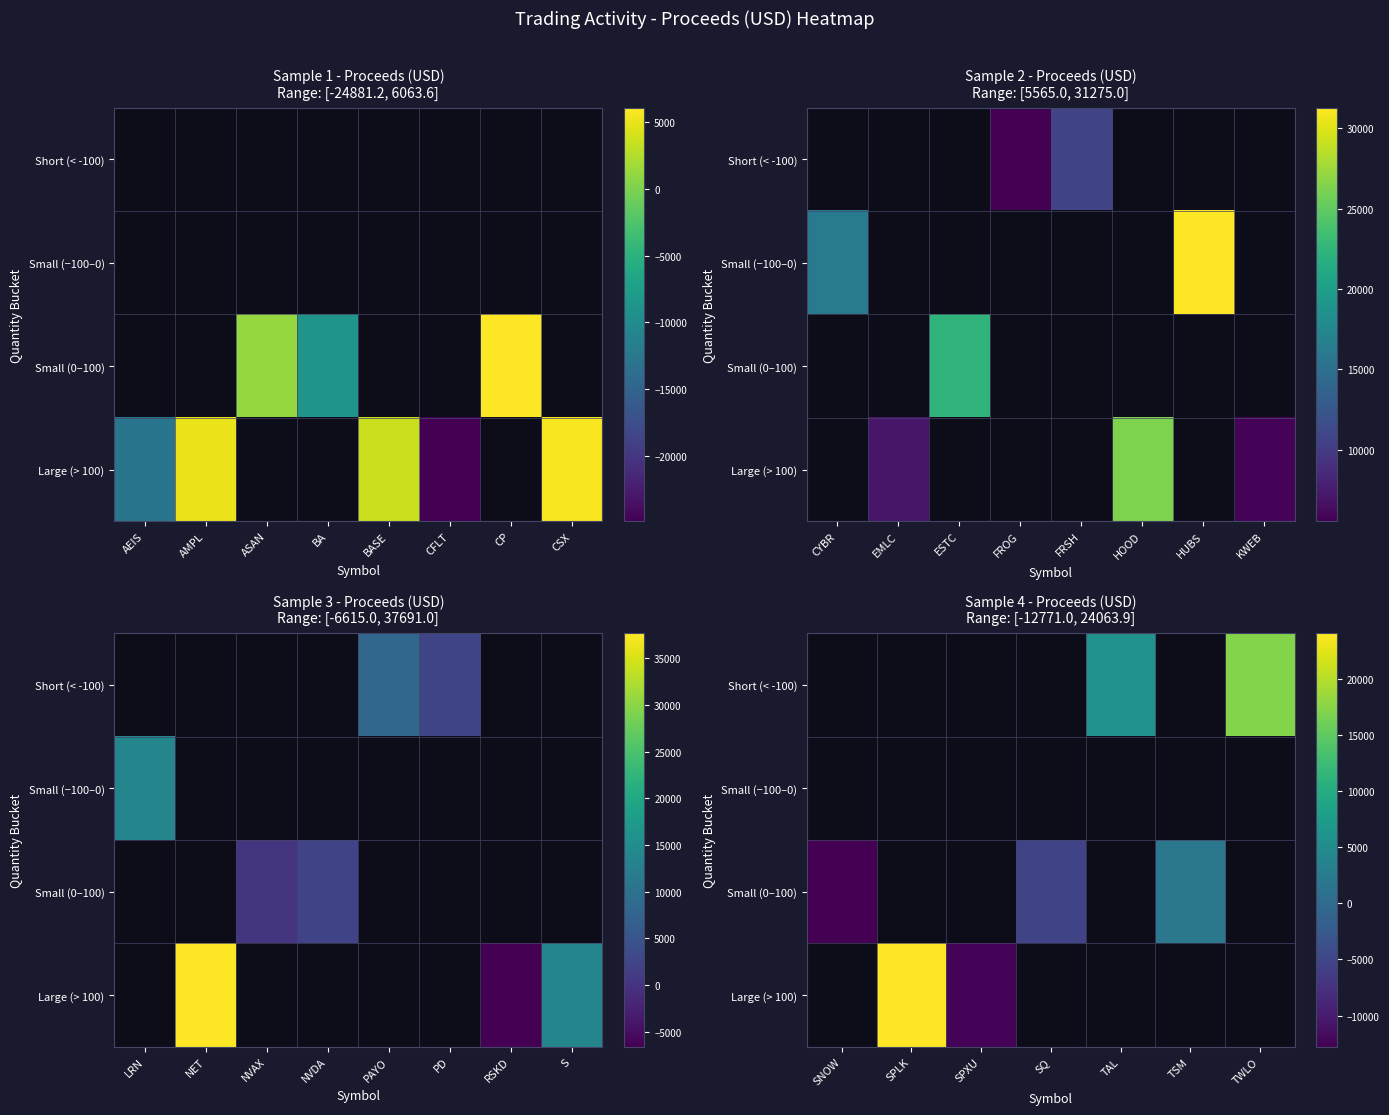

Rank the series by their average value, from lowest to highest.

Short (< -100), Small (−100–0), Small (0–100), Large (> 100)